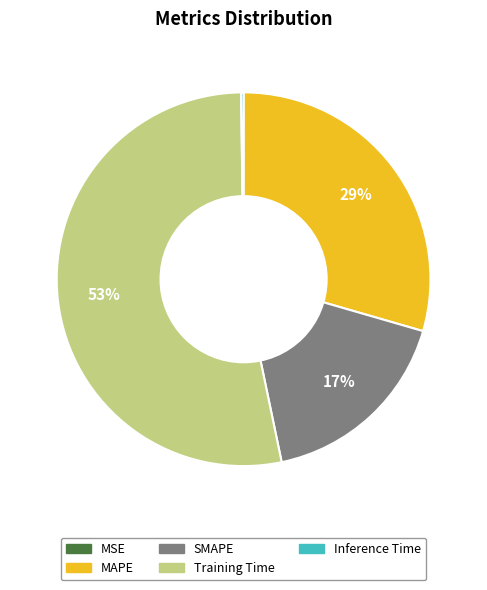

To the nearest percent, what percentage of the pie is SMAPE?

17%